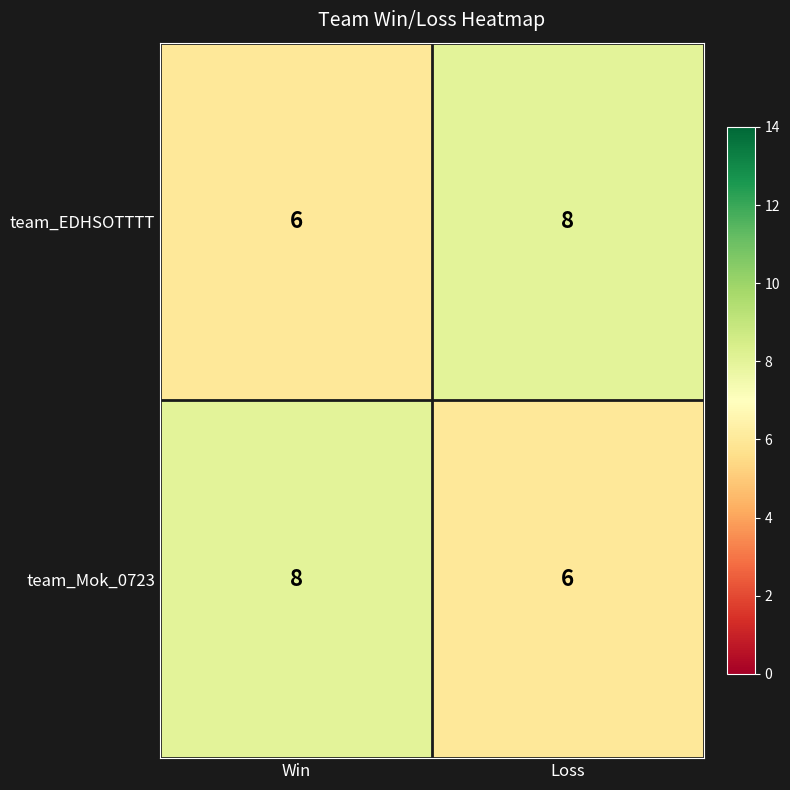

What is the approximate value of team_EDHSOTTTT at Win?

6